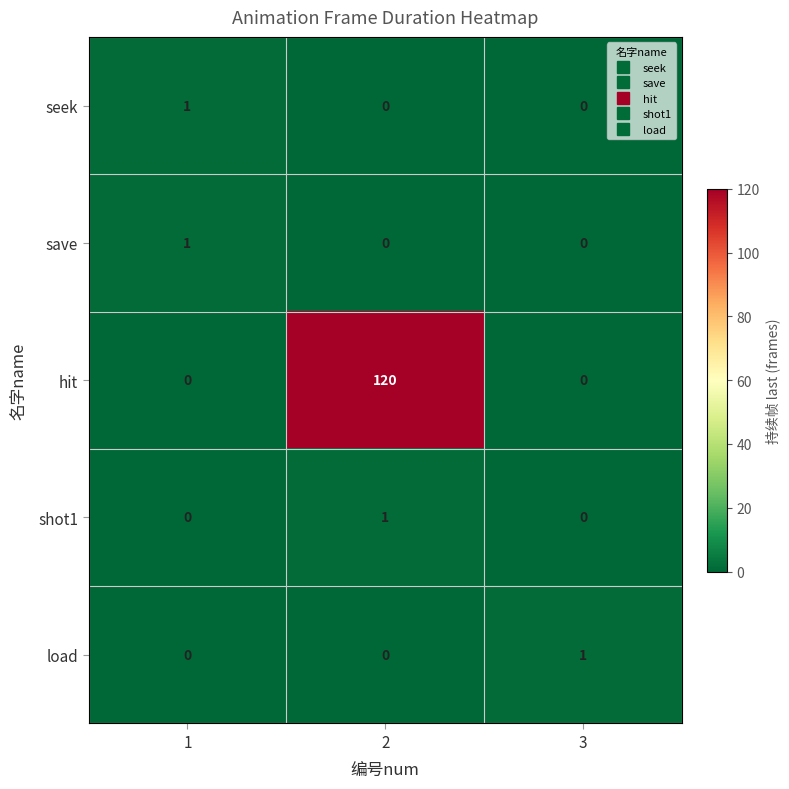

Which series has the largest total across all categories?

hit